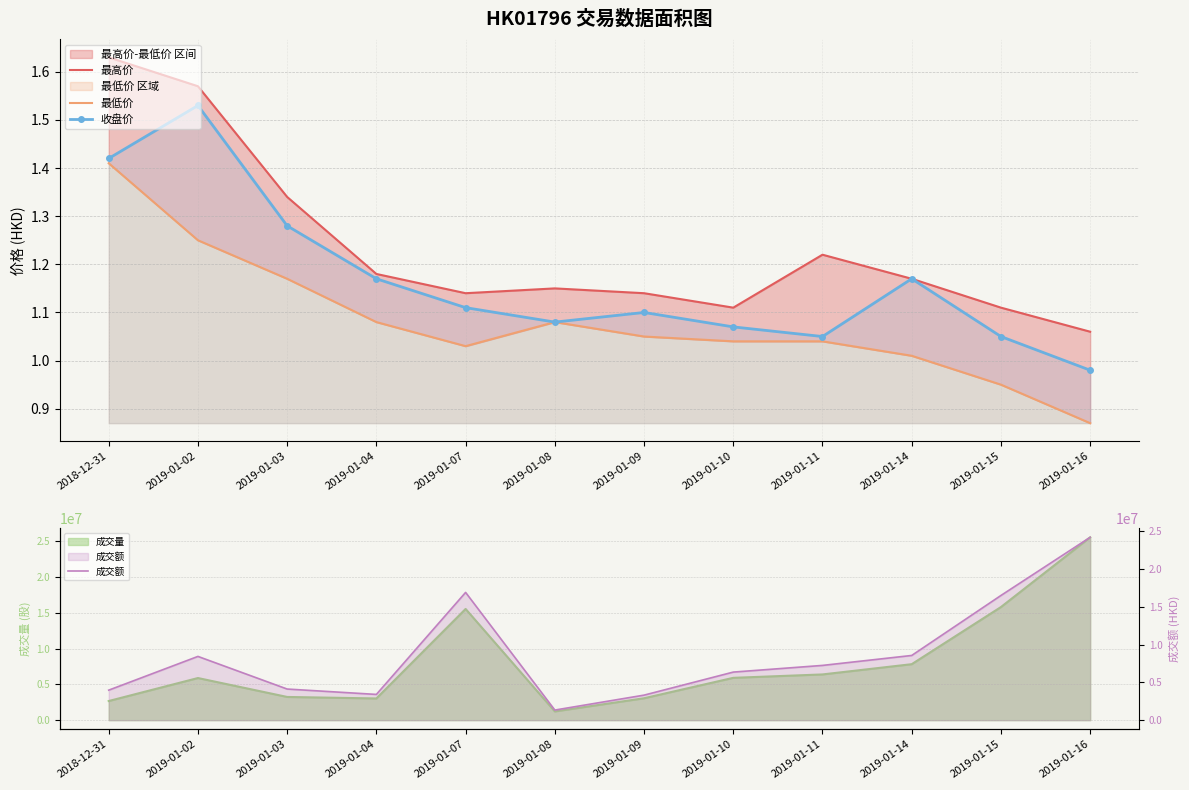

True or false: 最高价 and 成交额 intersect in this chart.

False